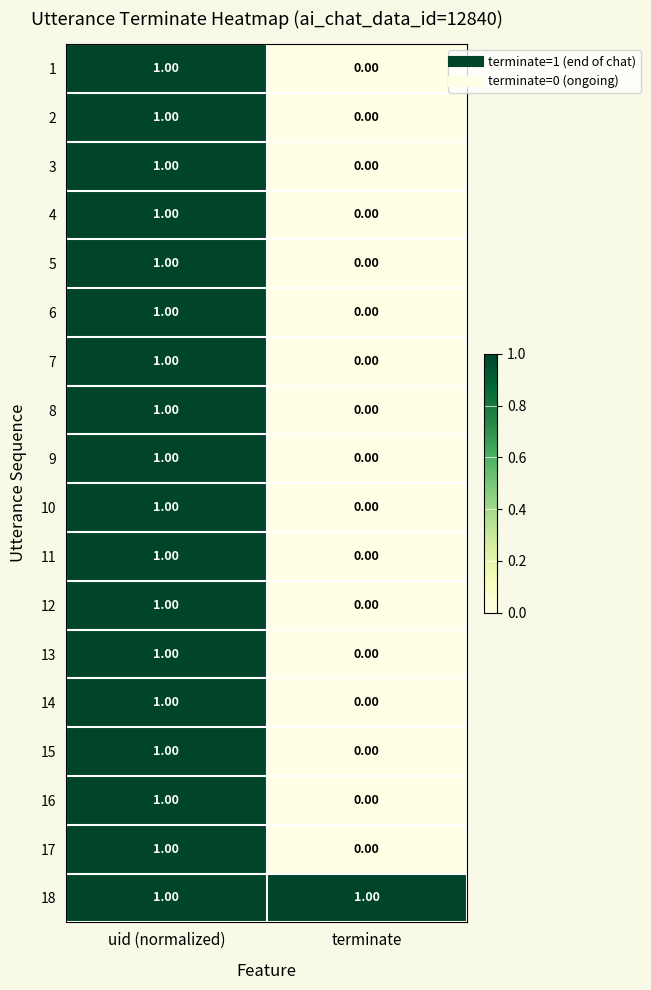

Where is 14 nearest to the value 0?

terminate